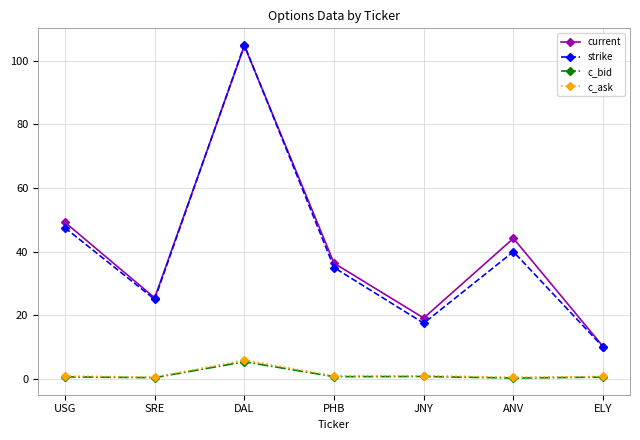

The value of strike at PHB is 24.0. True or false?

False